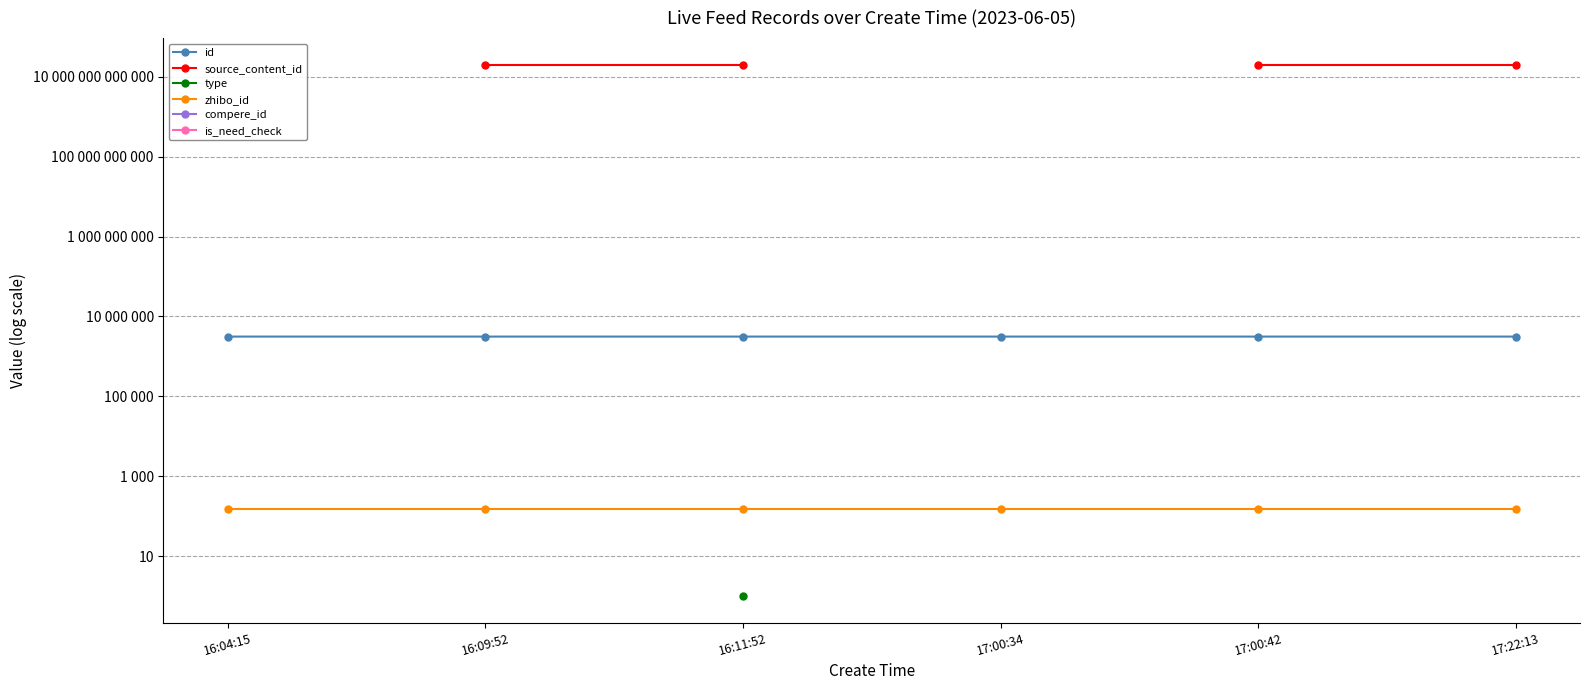

Which category has the lowest value in the is_need_check series?

16:04:15